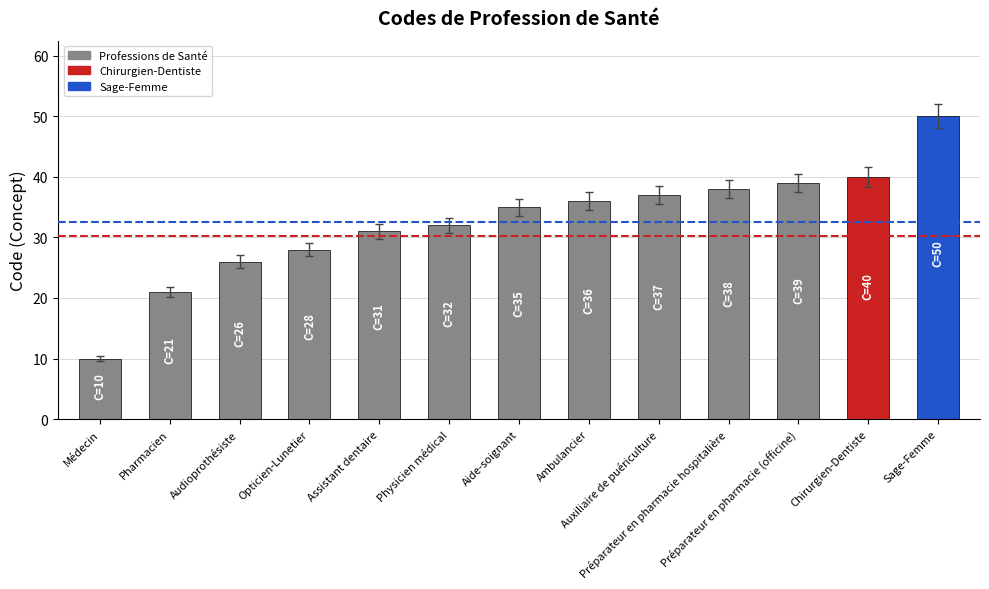

Read the value at Préparateur en pharmacie hospitalière, to the nearest 10.

40